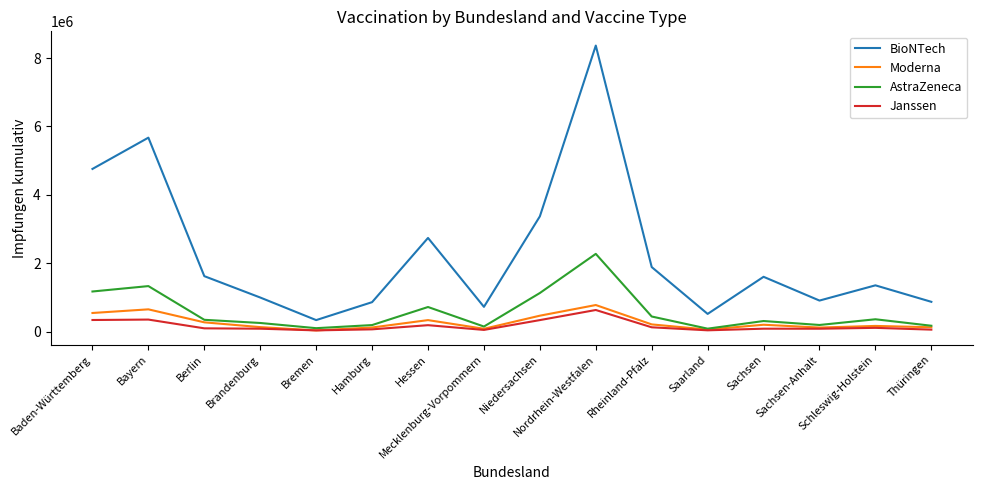

True or false: Moderna and BioNTech cross at least once.

False